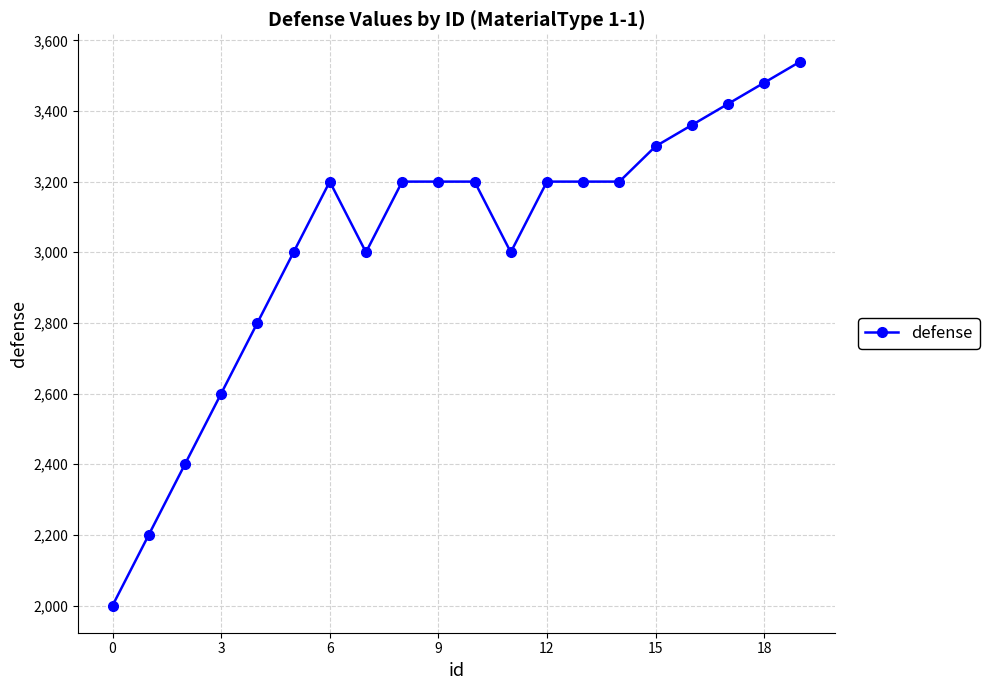

How many values are below 3200?

8